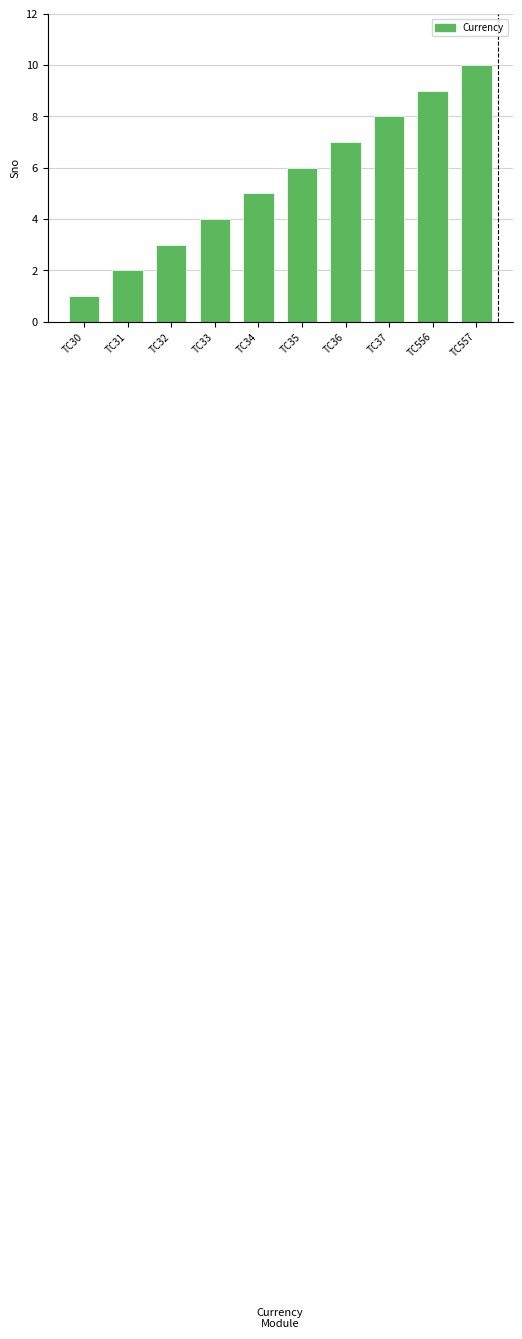

What is the change in value from TC32 to TC34?

+2